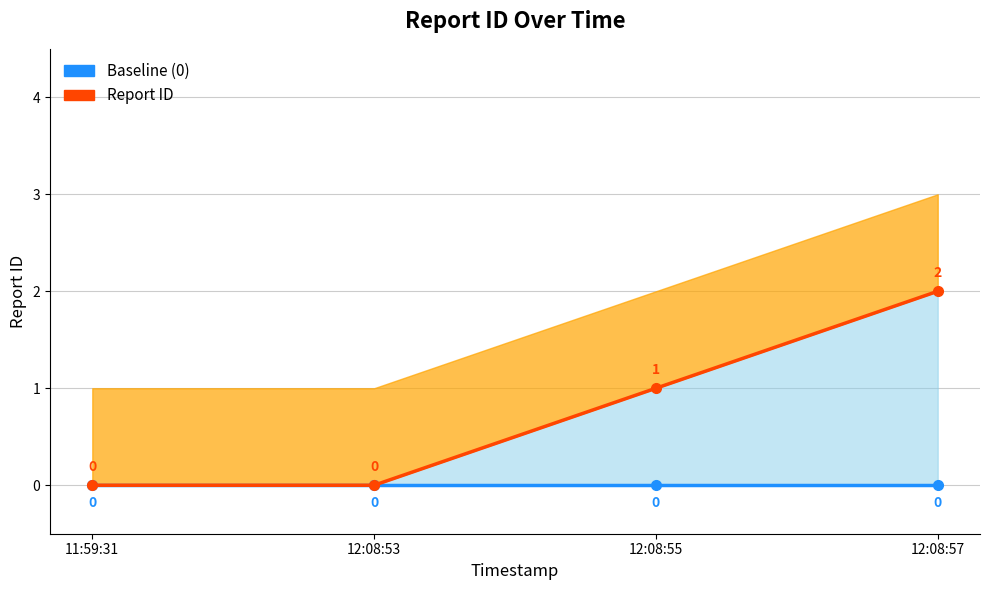

Does the chart display data point markers on the line(s)?

Yes